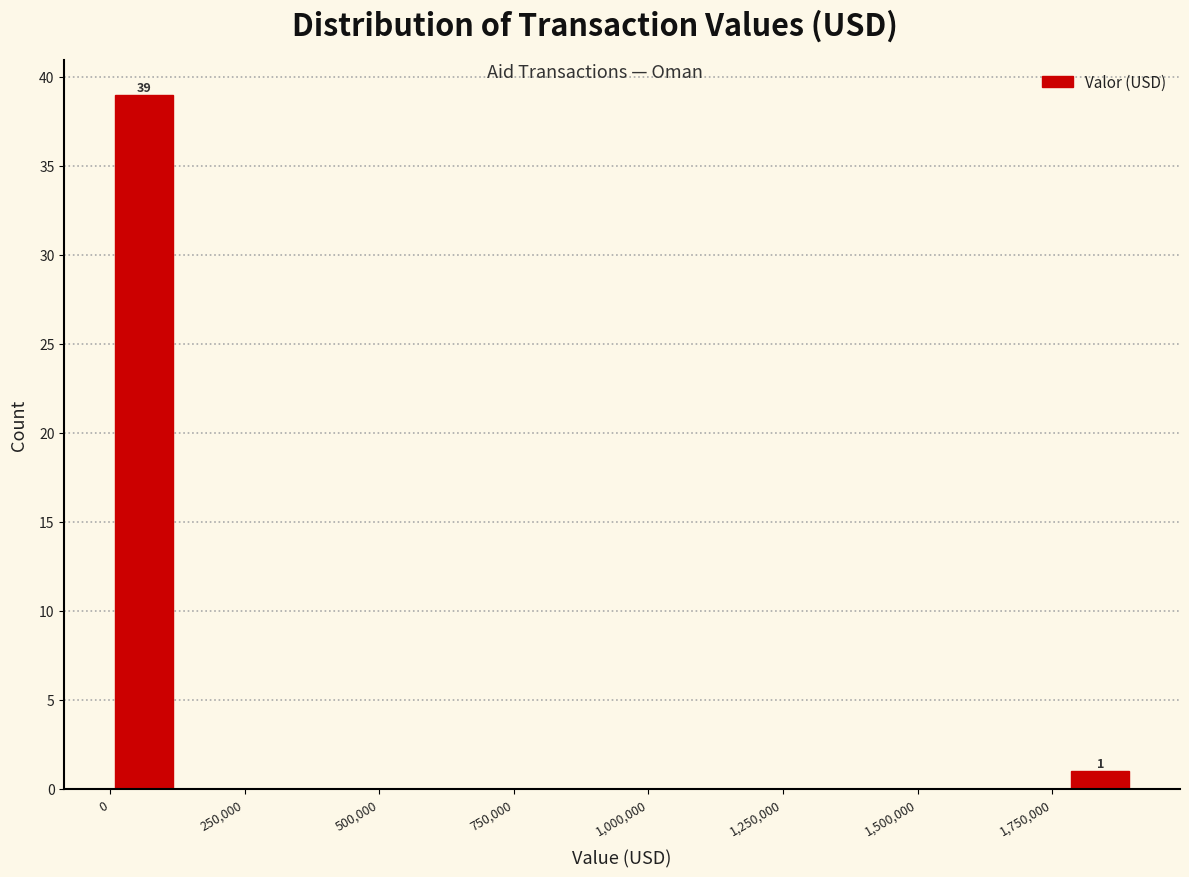

Around what value on the x-axis is the tallest bar? Give the approximate position of its centre, as read against the axis.

50000